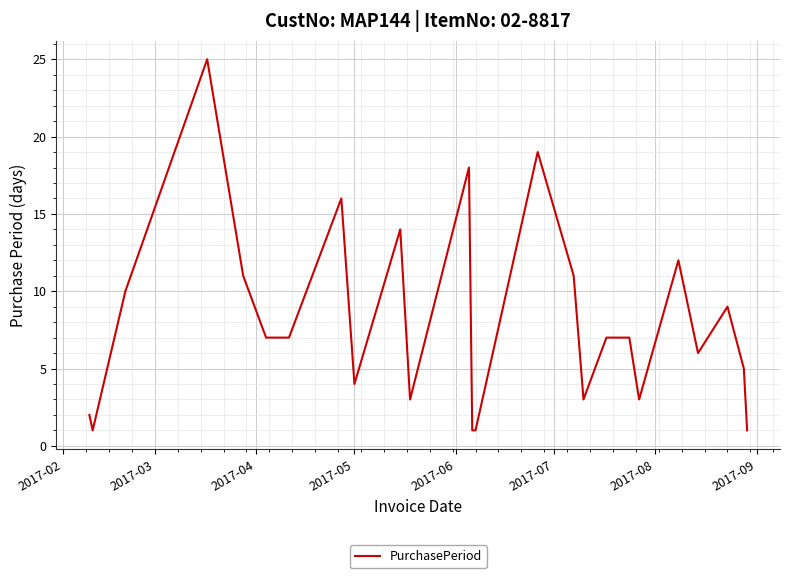

What is the maximum value shown in the chart?

25